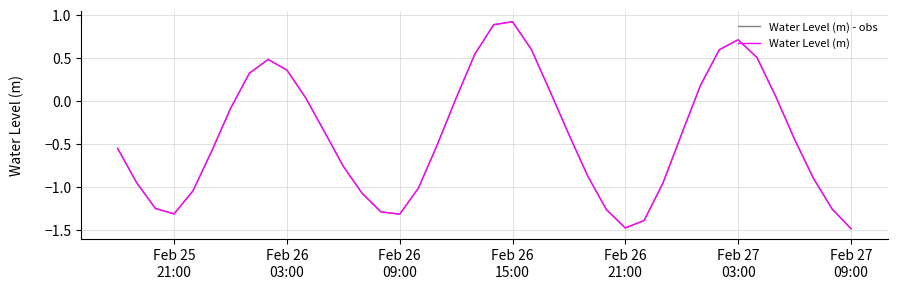

Does the chart display data point markers on the line(s)?

No